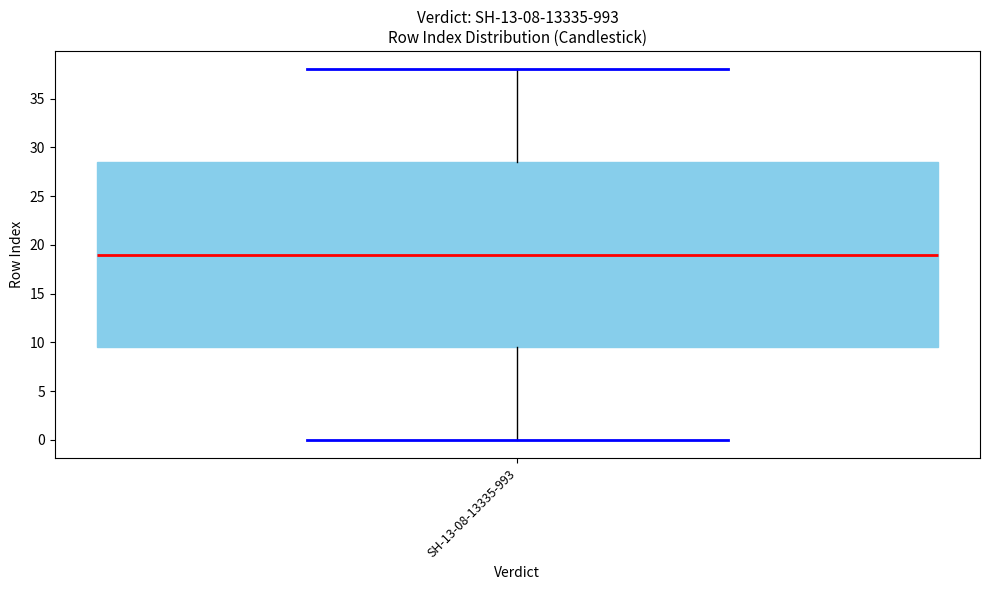

Where does the lower whisker of the box for SH-13-08-13335-993 end on the y-axis? The values are not printed on the chart, so give them approximately, as read against the axis.

0.0